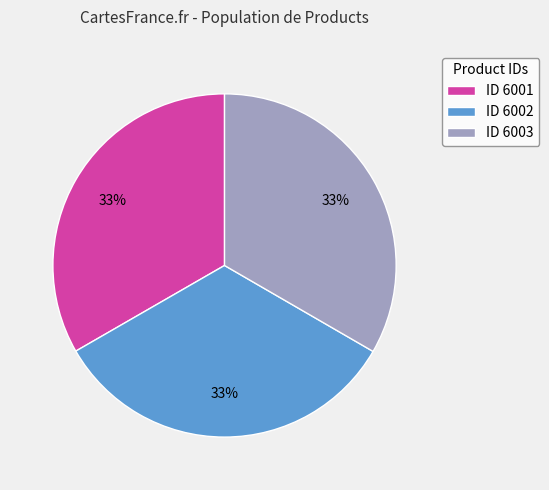

To the nearest percent, what is the average slice percentage?

33%